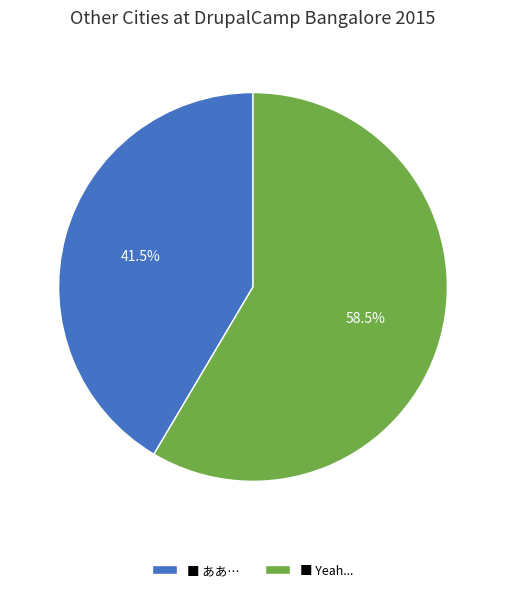

Which slice represents more than half of the pie?

■ Yeah...